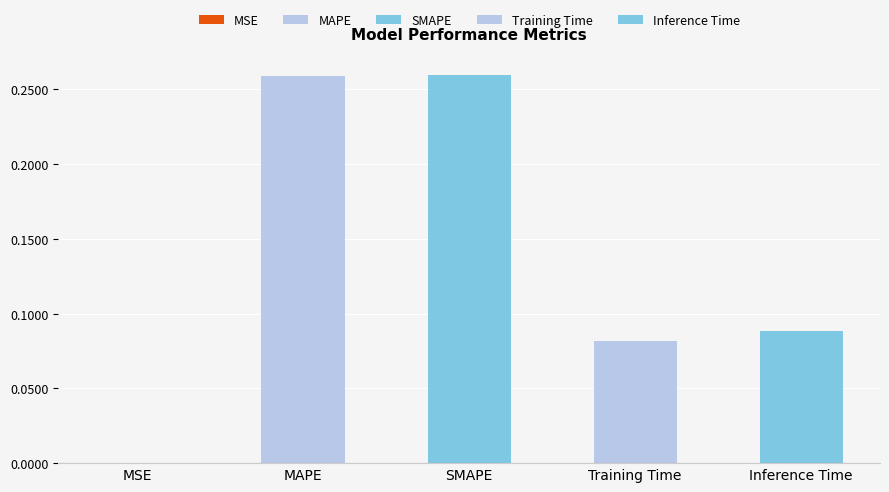

Reading right to left, what are all the values shown in this chart?

Inference Time=0.1	Training Time=0.1	SMAPE=0.3	MAPE=0.3	MSE=0.0